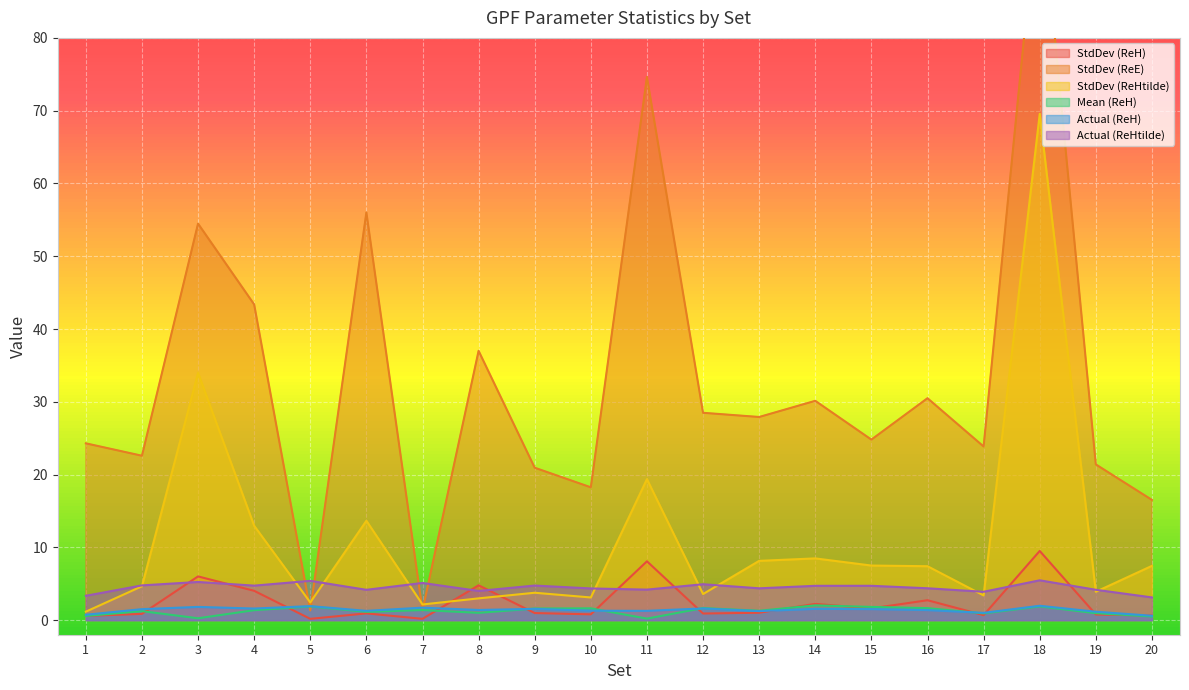

How many data points in StdDev (ReE) are above 27?

10